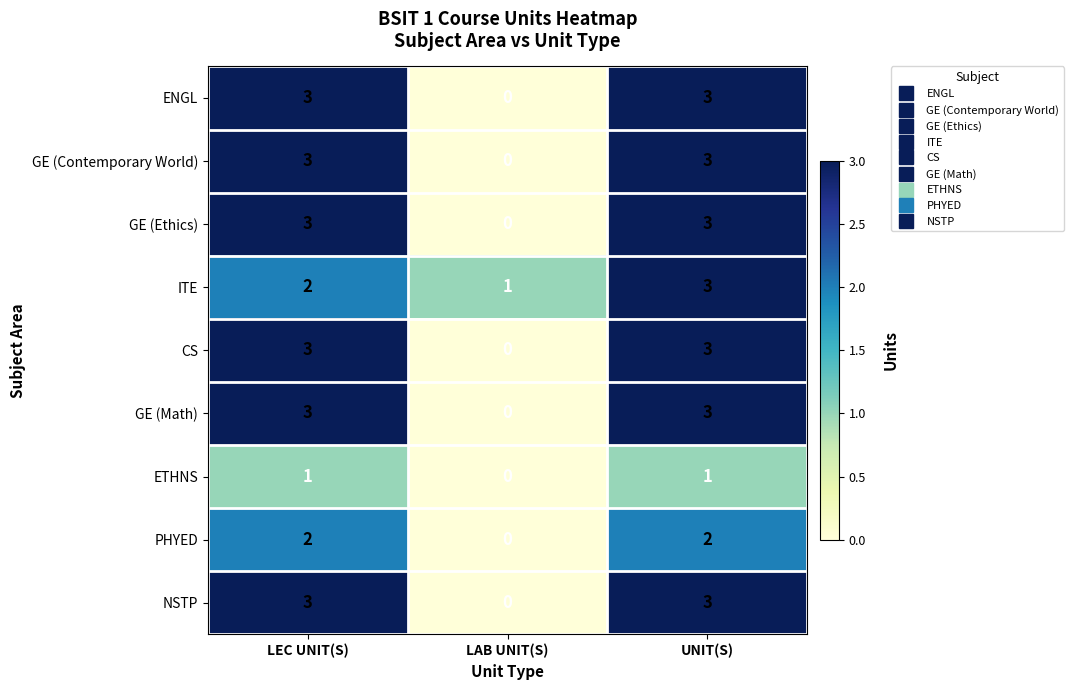

What is the total value across all series at LEC UNIT(S)?

23